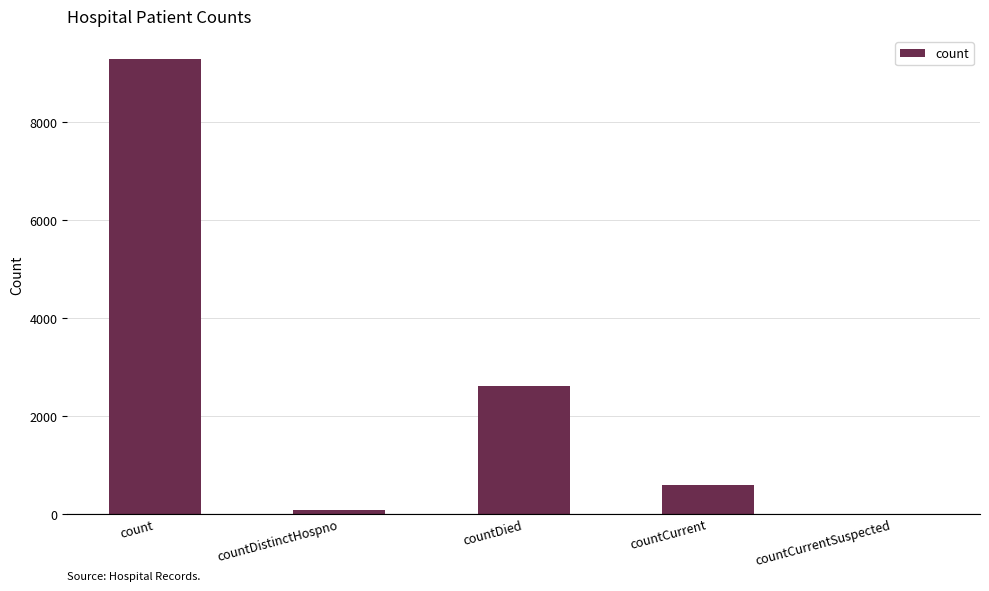

What is the greatest value displayed?

9297